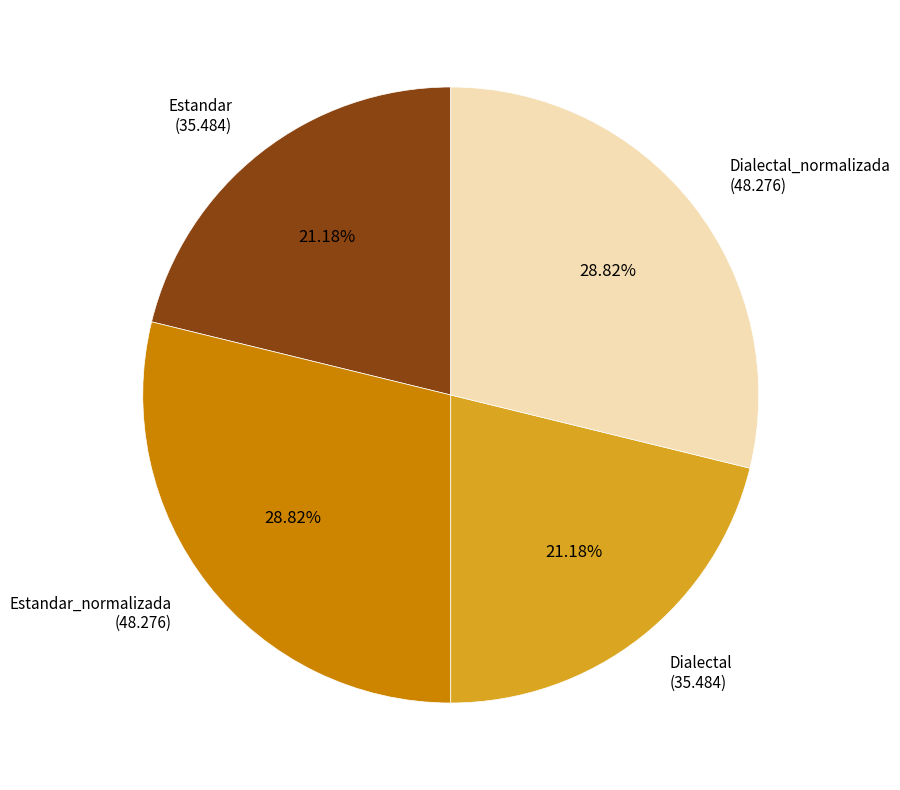

Approximately how many times larger is the value at Dialectal (35.484) compared to Dialectal_normalizada (48.276)?

0.7